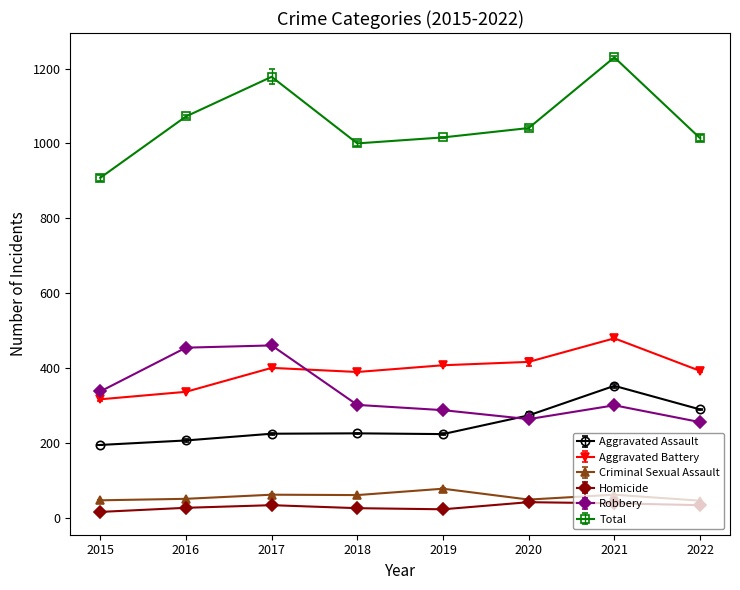

What is the average value of the Aggravated Assault series?

248